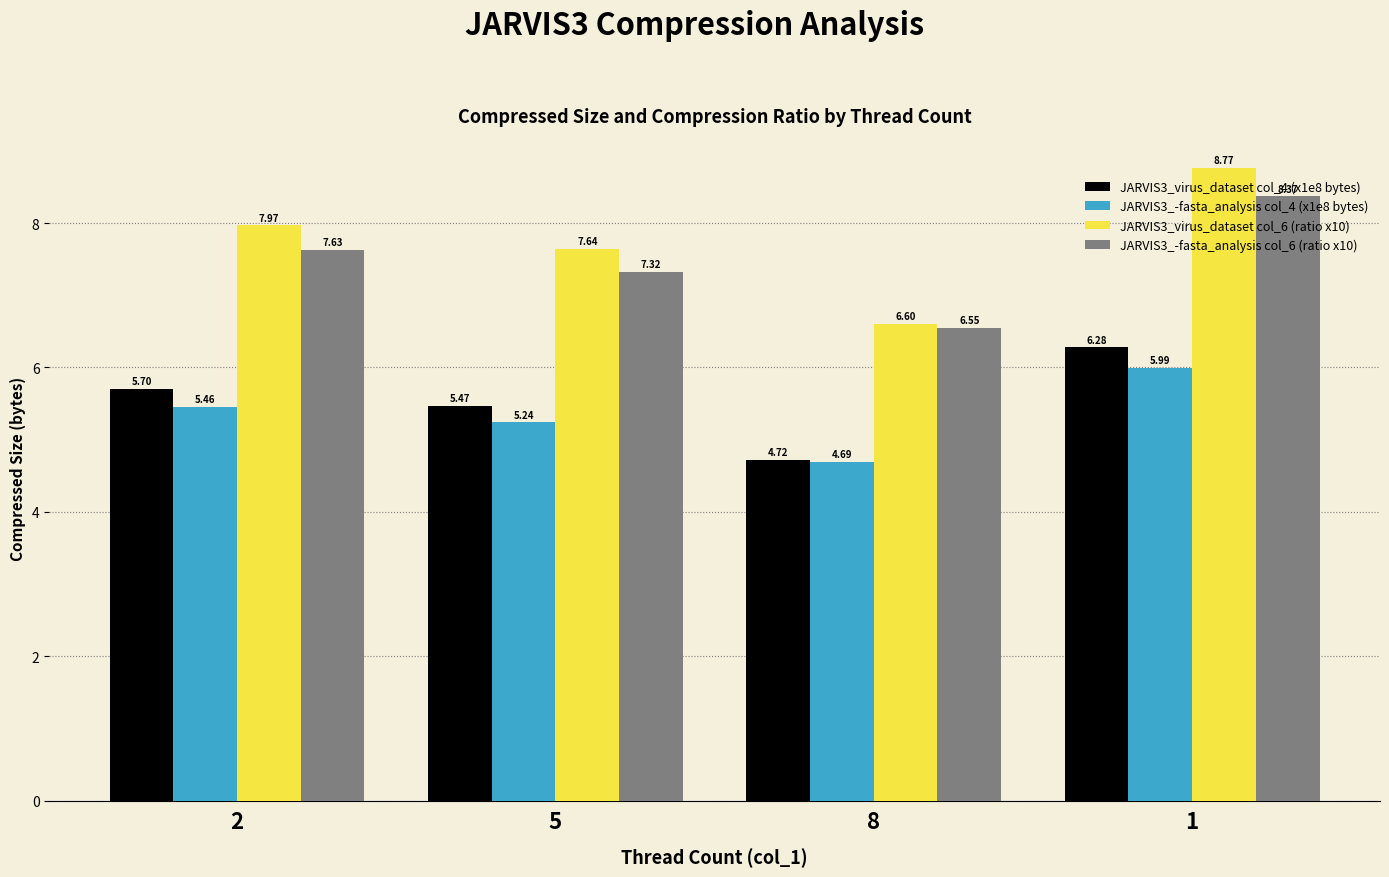

Which series has the widest spread of values?

JARVIS3_virus_dataset col_6 (ratio x10)